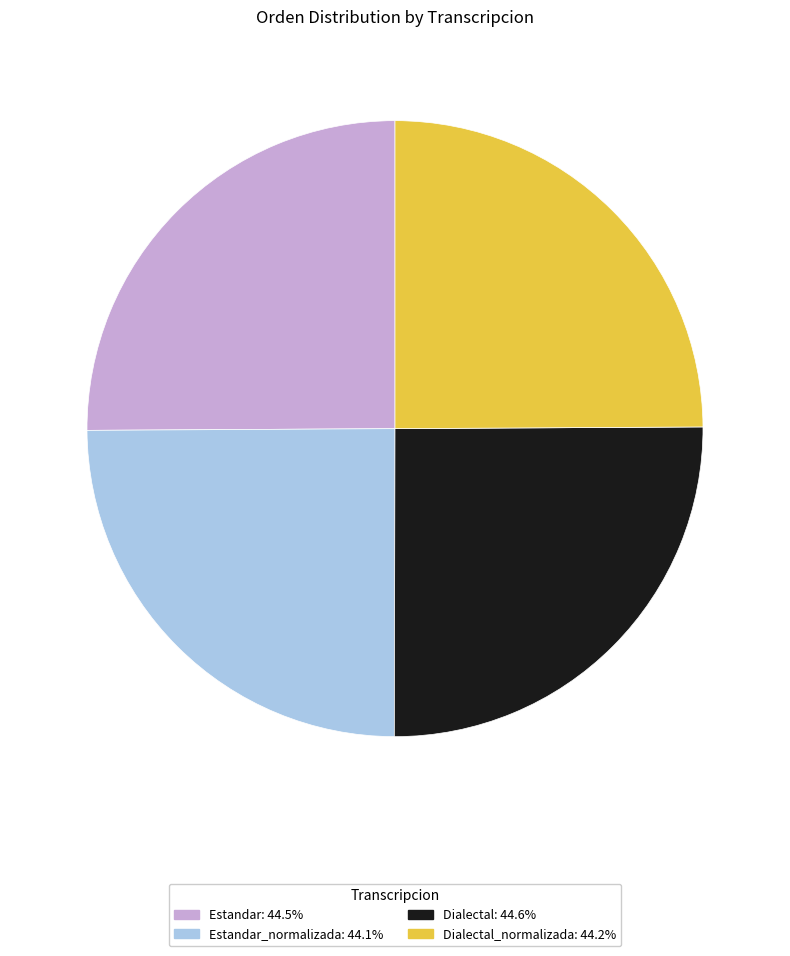

Does any single category account for the majority?

No